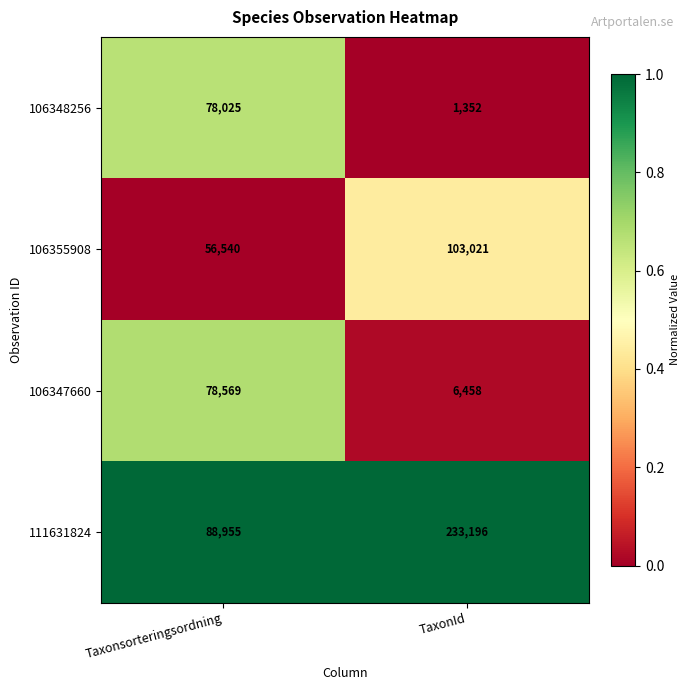

What value does the 106348256 series have at TaxonId, to the nearest 50?

1350